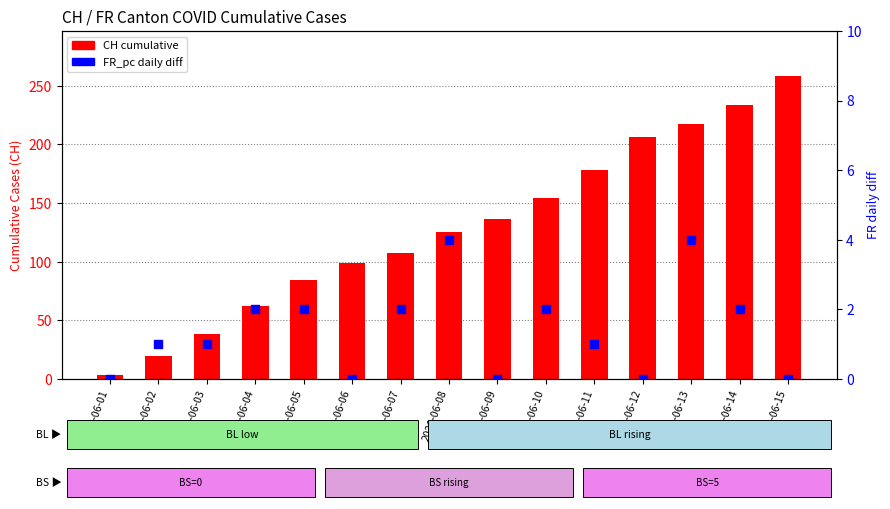

At which category is the sum across all series the highest?

2020-06-15